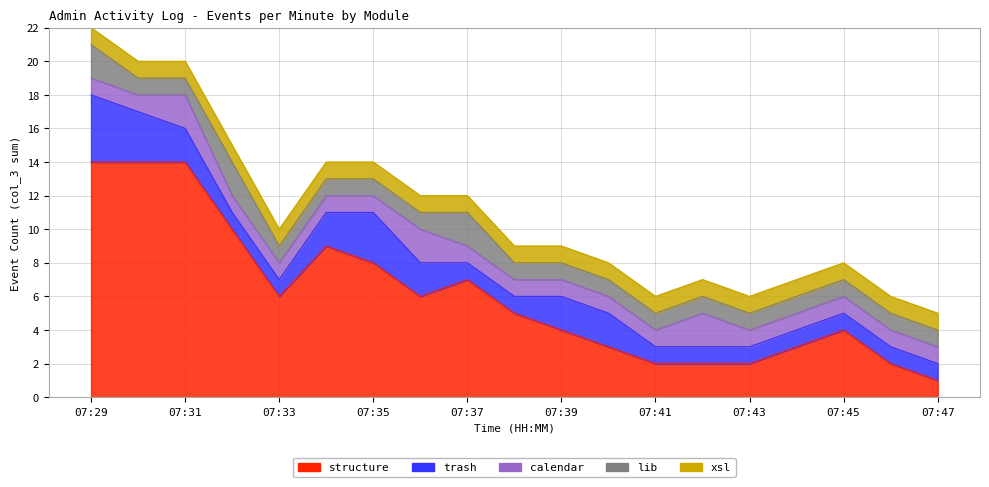

True or false: calendar and xsl intersect in this chart.

False